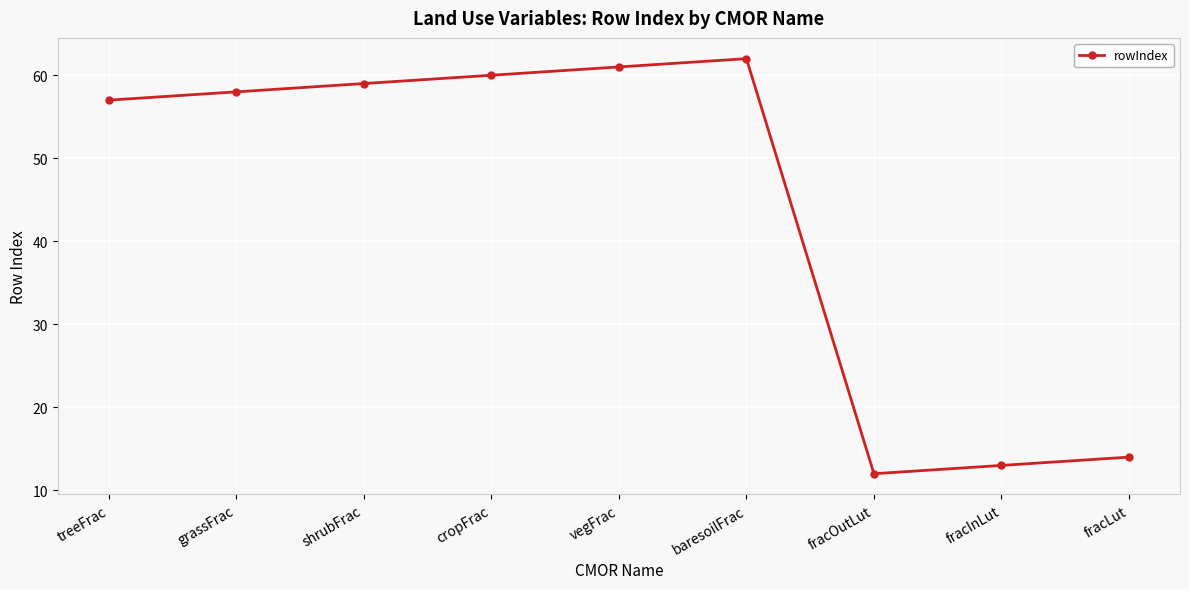

Rank the categories by value from highest to lowest.

baresoilFrac, vegFrac, cropFrac, shrubFrac, grassFrac, treeFrac, fracLut, fracInLut, fracOutLut